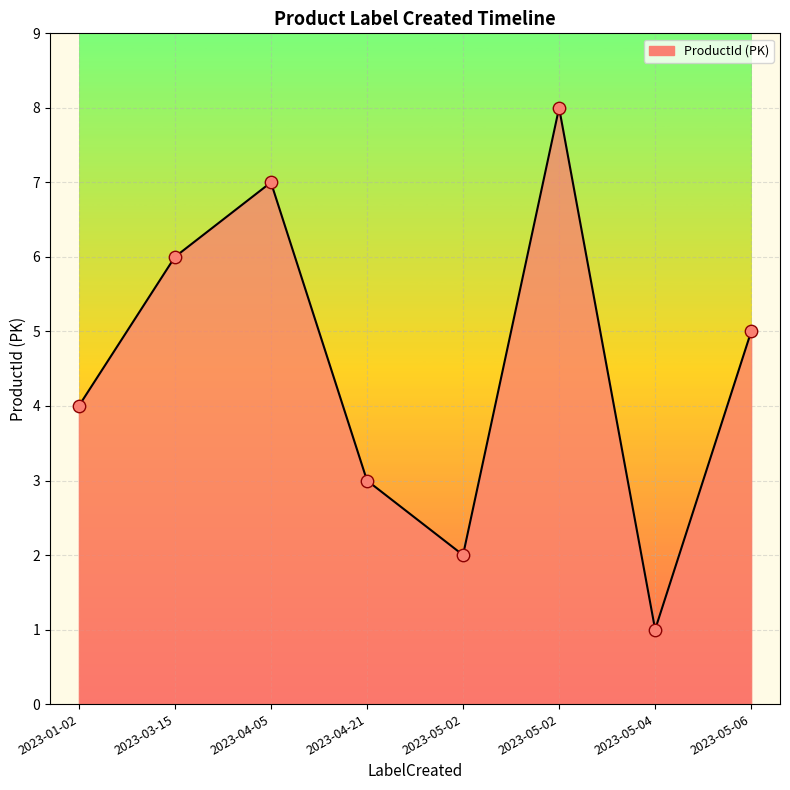

What is the ratio of the value at 2023-03-15 to the value at 2023-04-21?

2.0